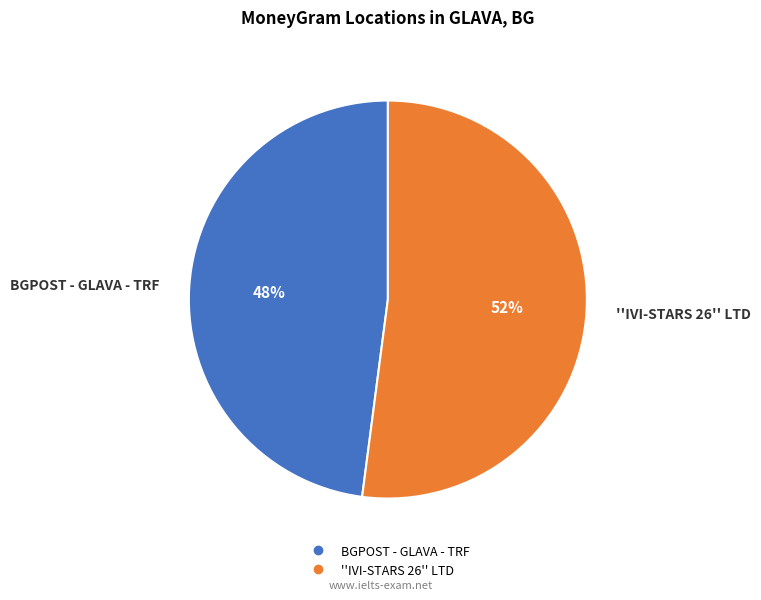

Count the number of slices in the pie.

2